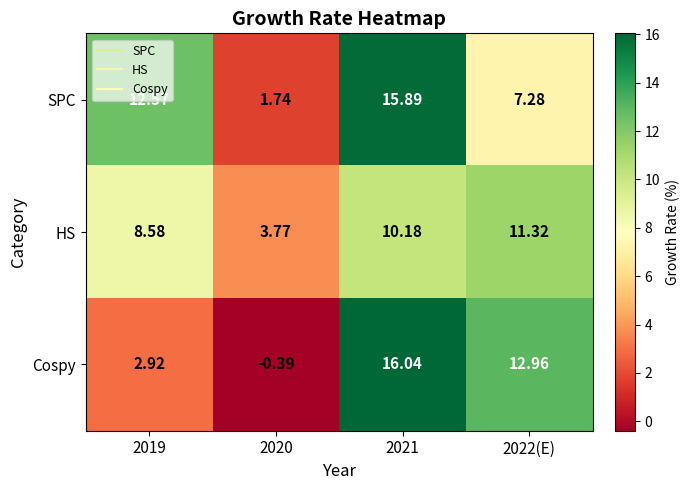

Which series has the largest total across all categories?

SPC